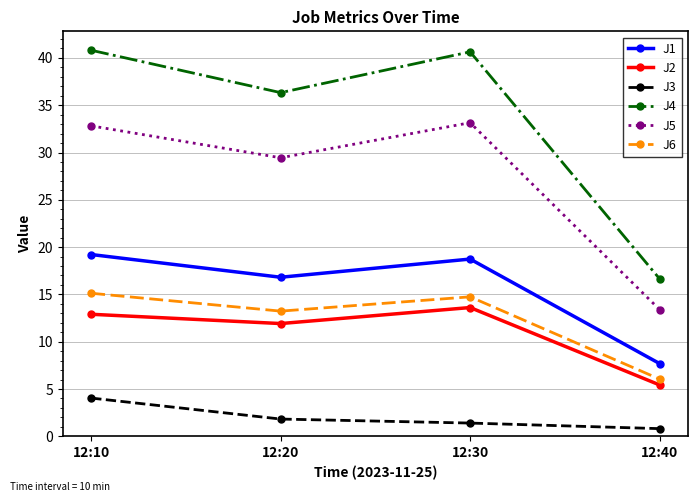

True or false: J1 has a value of 12.9 at 12:40.

False